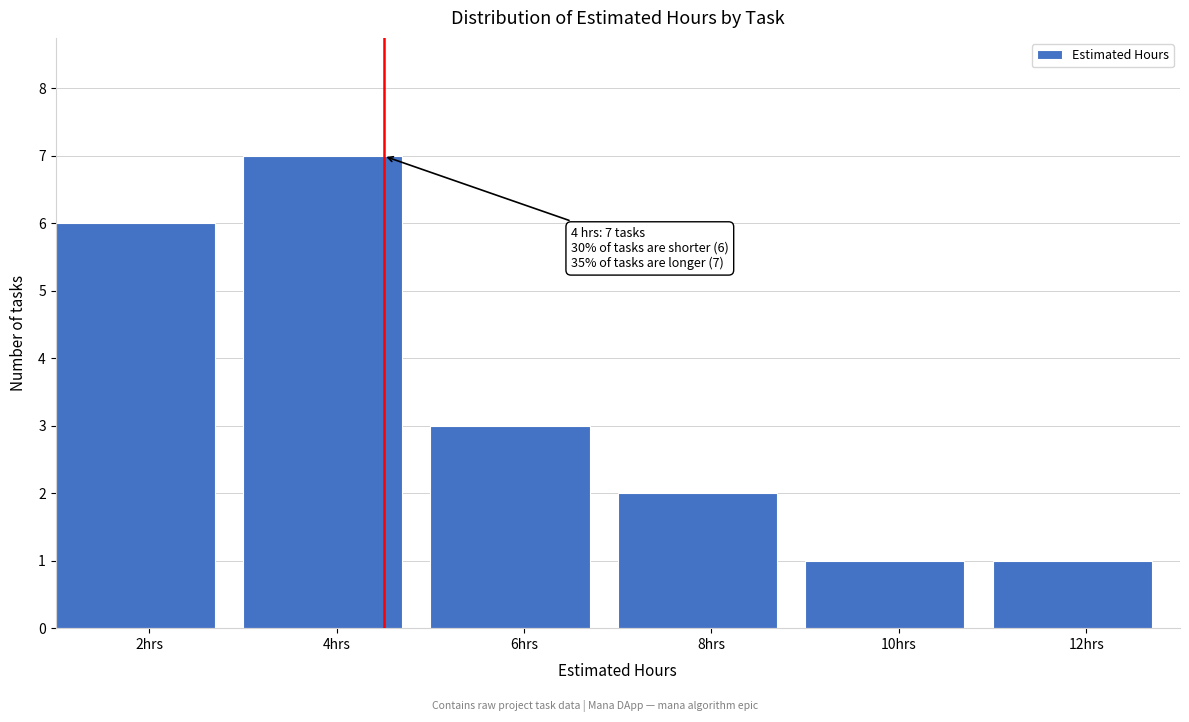

Which range on the x-axis has the tallest bar?

3 to 5